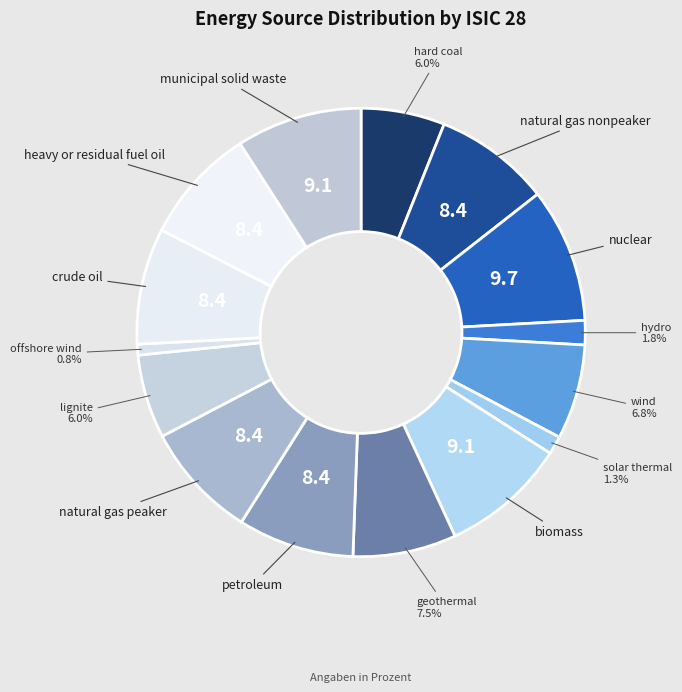

Count the number of slices in the pie.

15